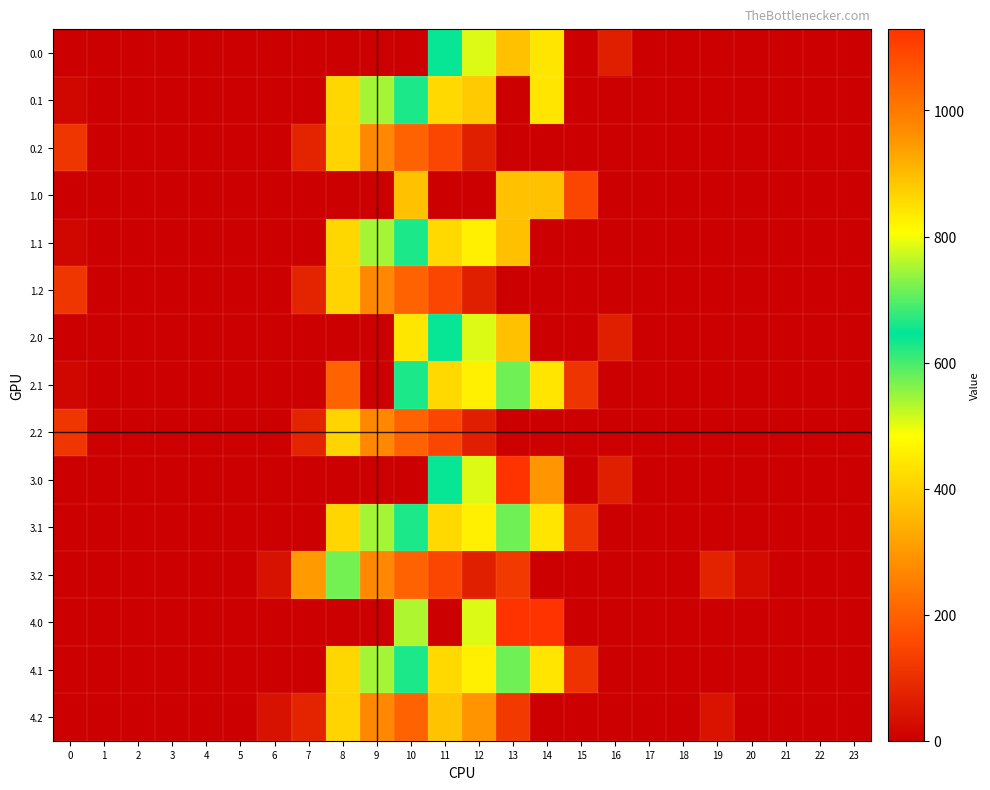

What is the difference between the highest and lowest values at 20?

27.8